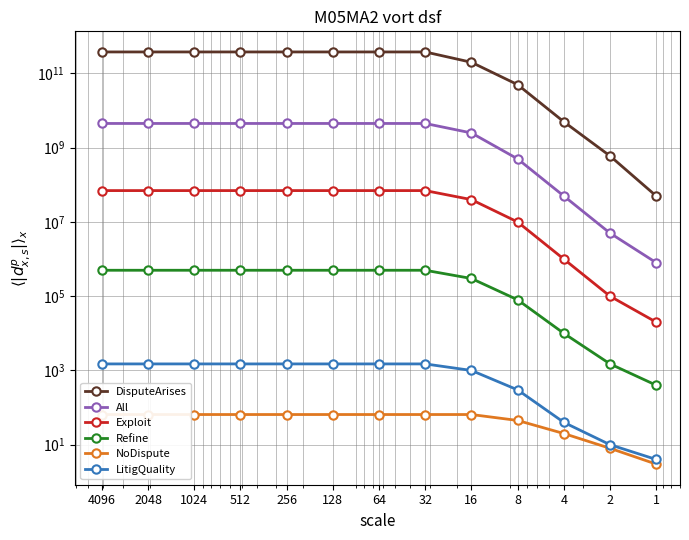

At which category is the sum across all series the highest?

4096